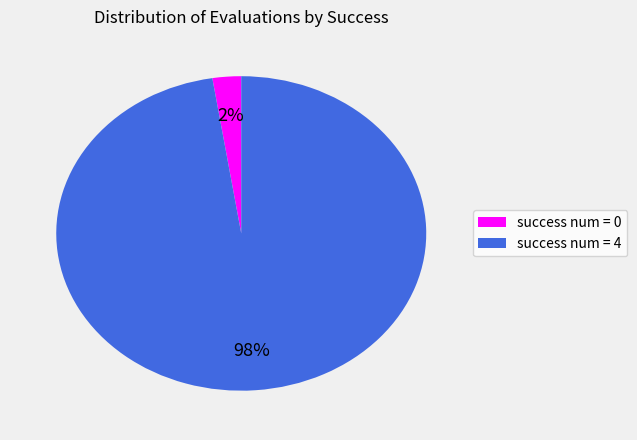

To the nearest percent, what is the combined percentage of success num = 0 and success num = 4?

100%